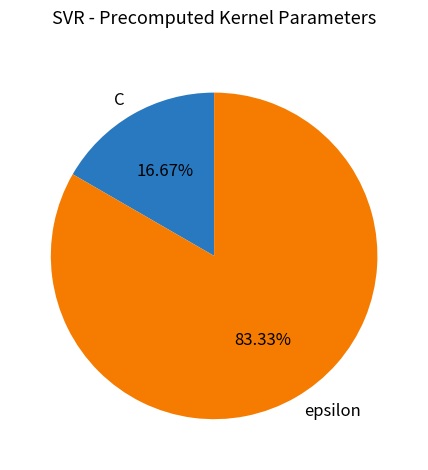

Count the number of slices in the pie.

2